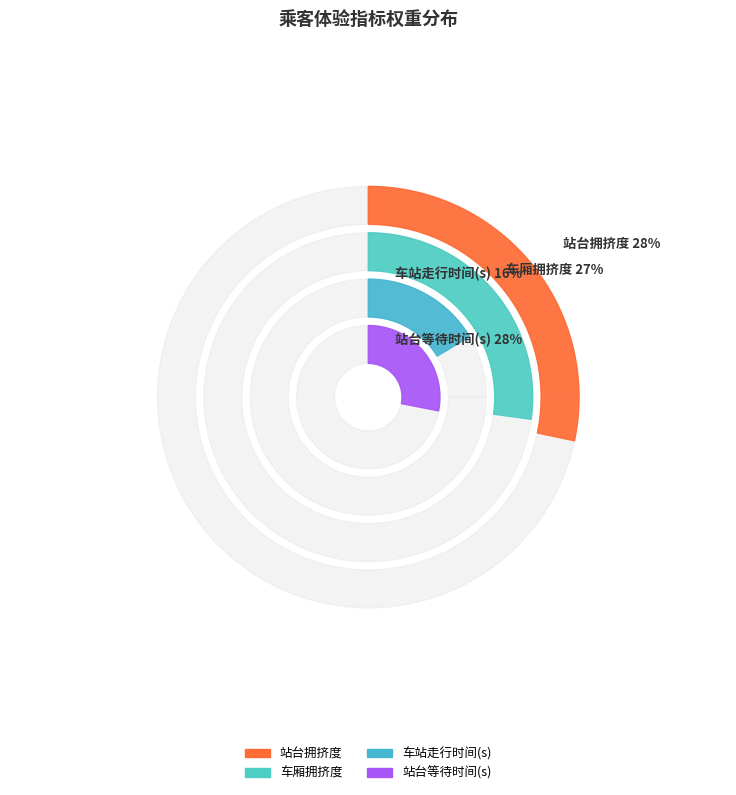

To the nearest percent, what is the difference between the largest and smallest slice percentages?

12%